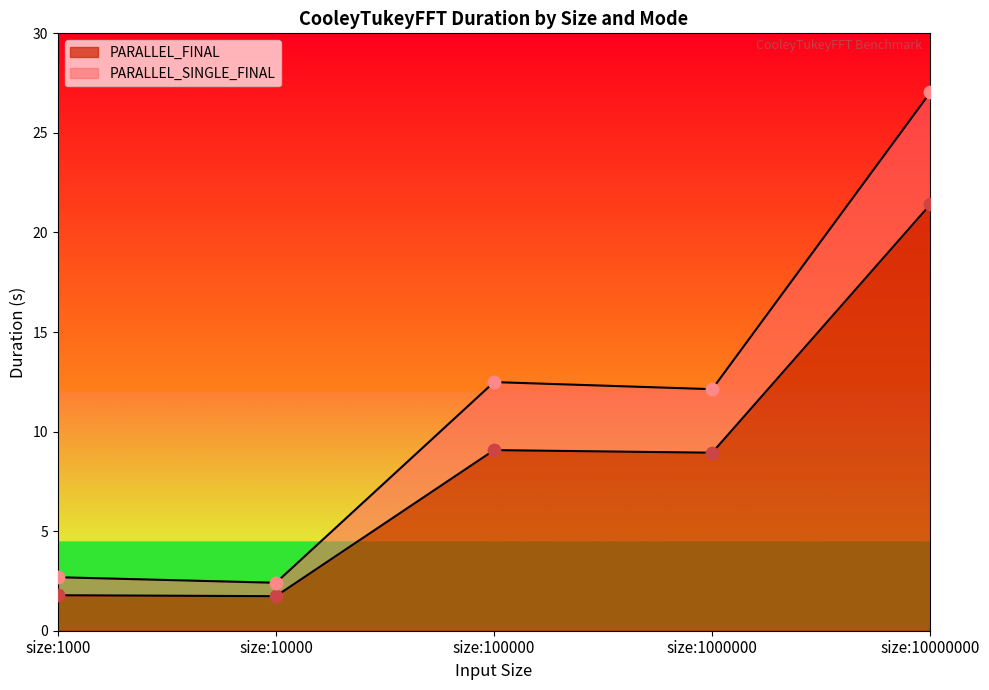

At which category is the sum across all series the highest?

size:10000000